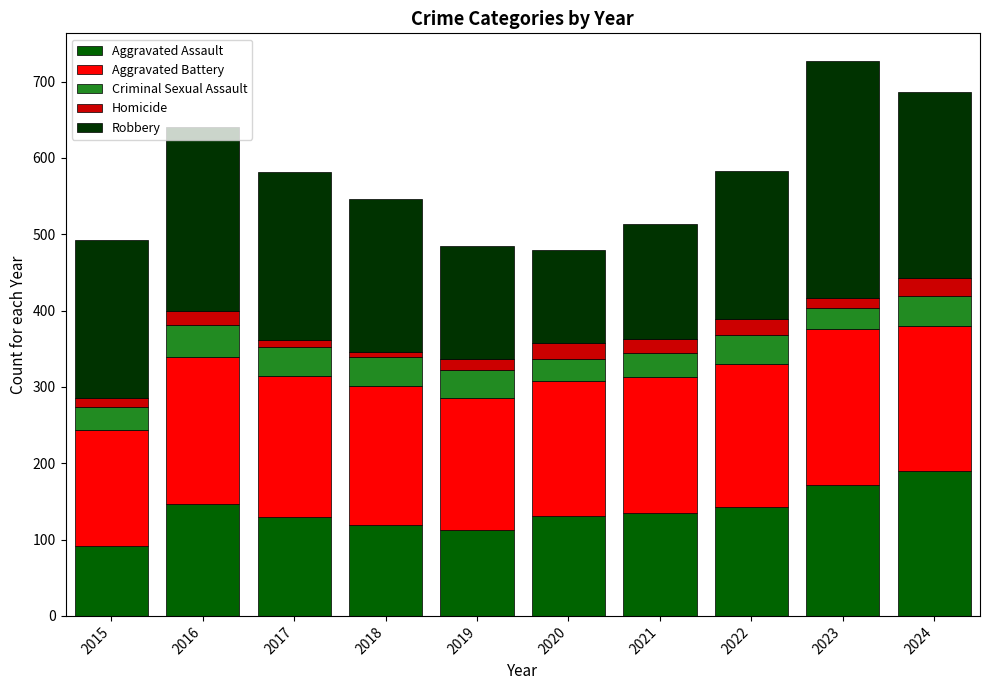

Is it true that Aggravated Assault equals 260 at 2024?

False